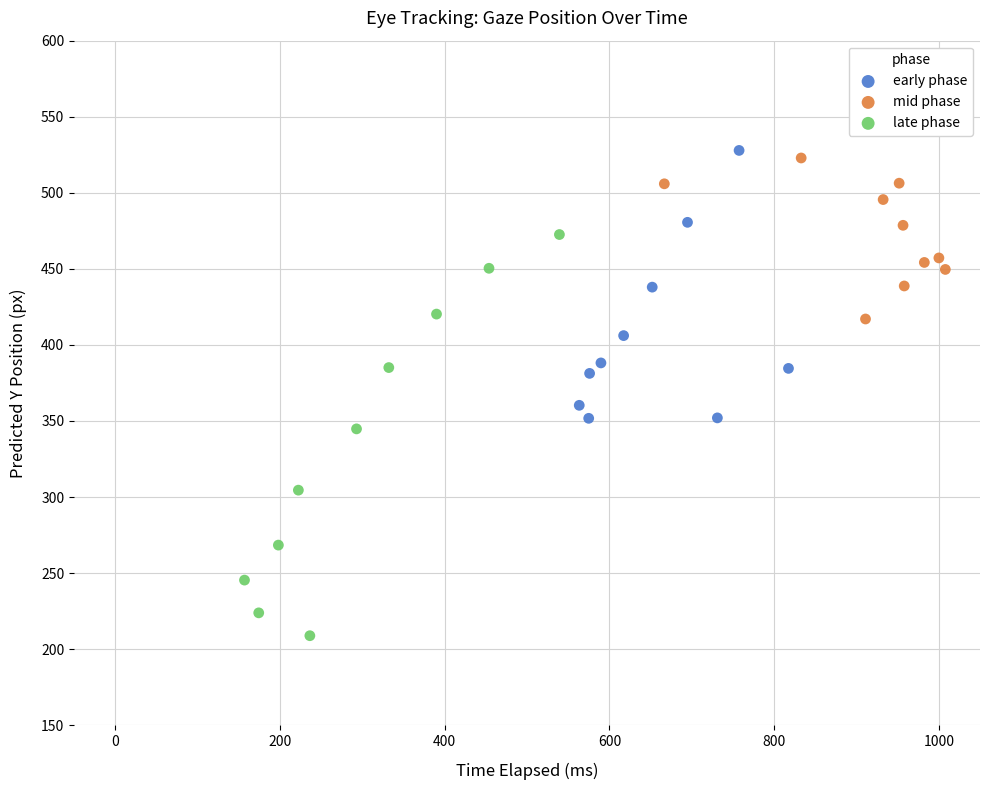

Which series has the widest spread of Y values?

late phase